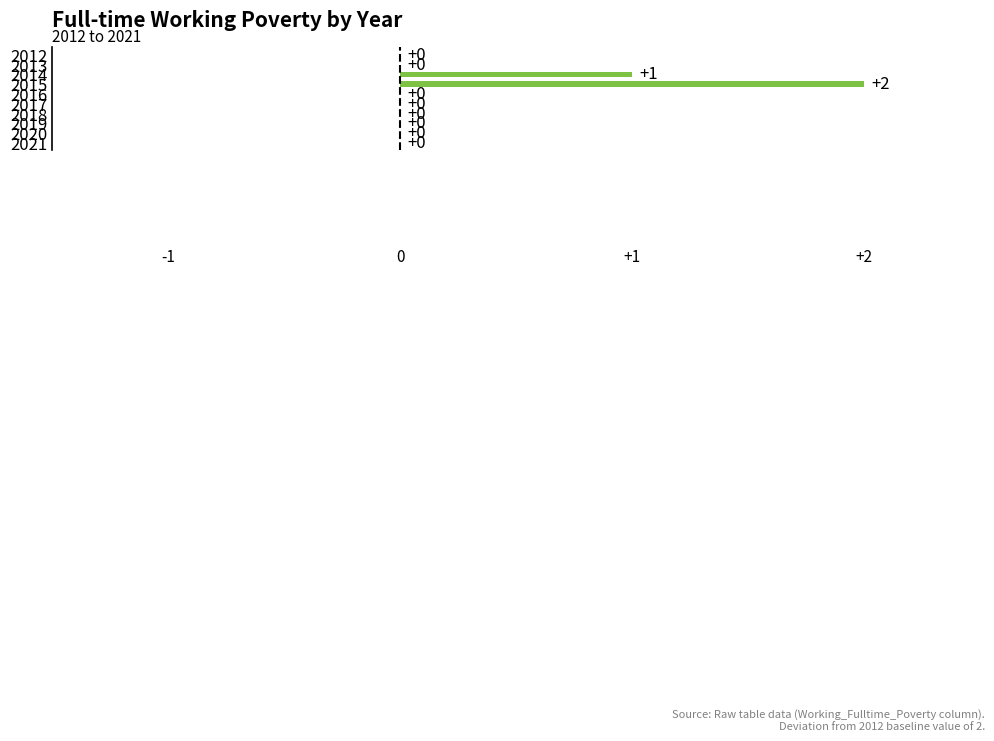

What is the maximum value shown in the chart?

2